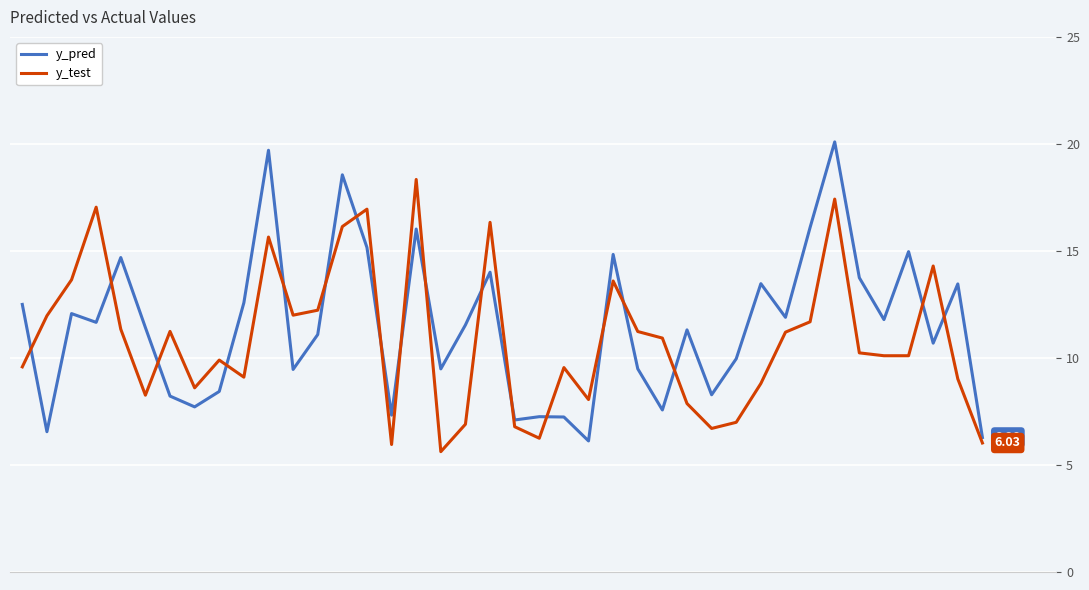

Does the chart display data point markers on the line(s)?

No